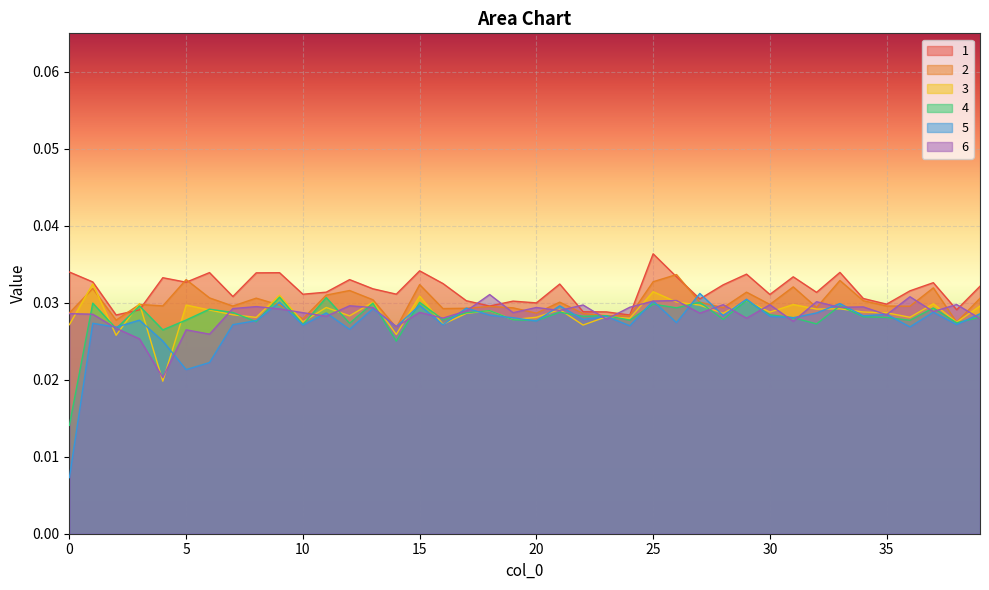

At which label does 1 reach its peak?

25